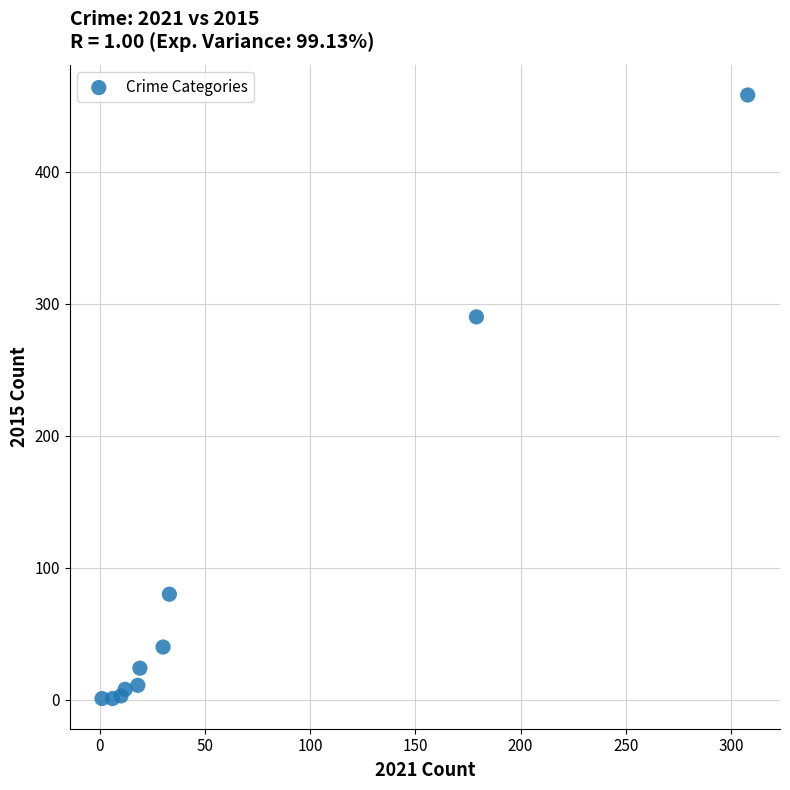

What Y value in the scatter plot is closest to 229?

290